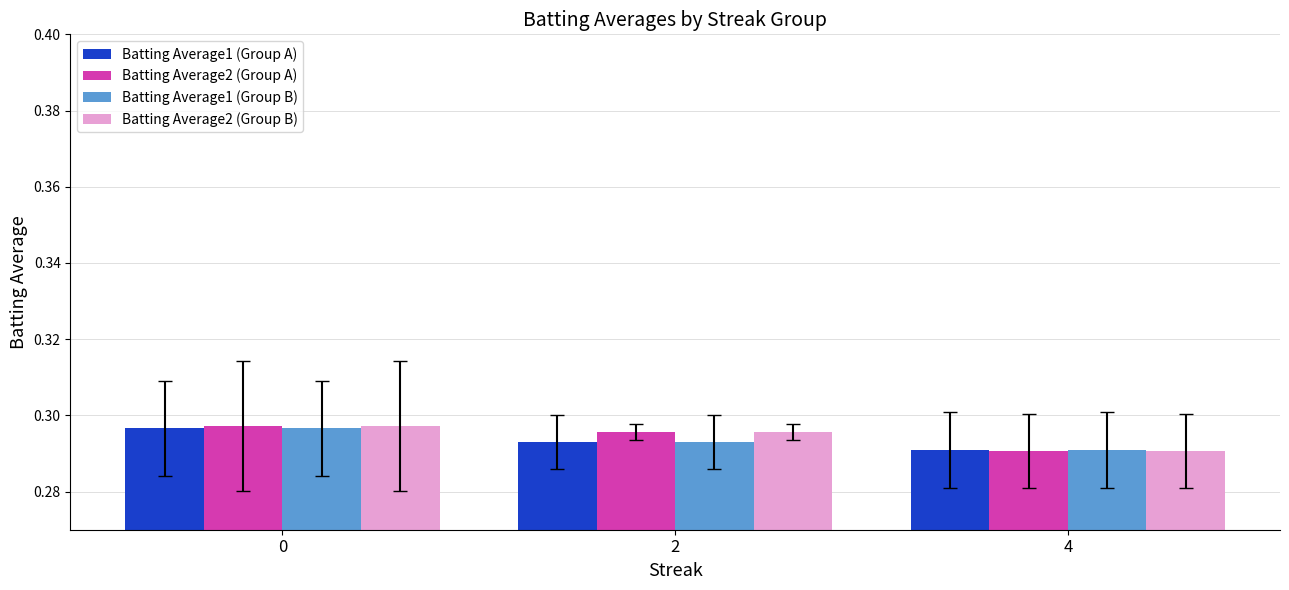

True or false: Batting Average1 (Group A) has a value of 0.1 at 4.

False